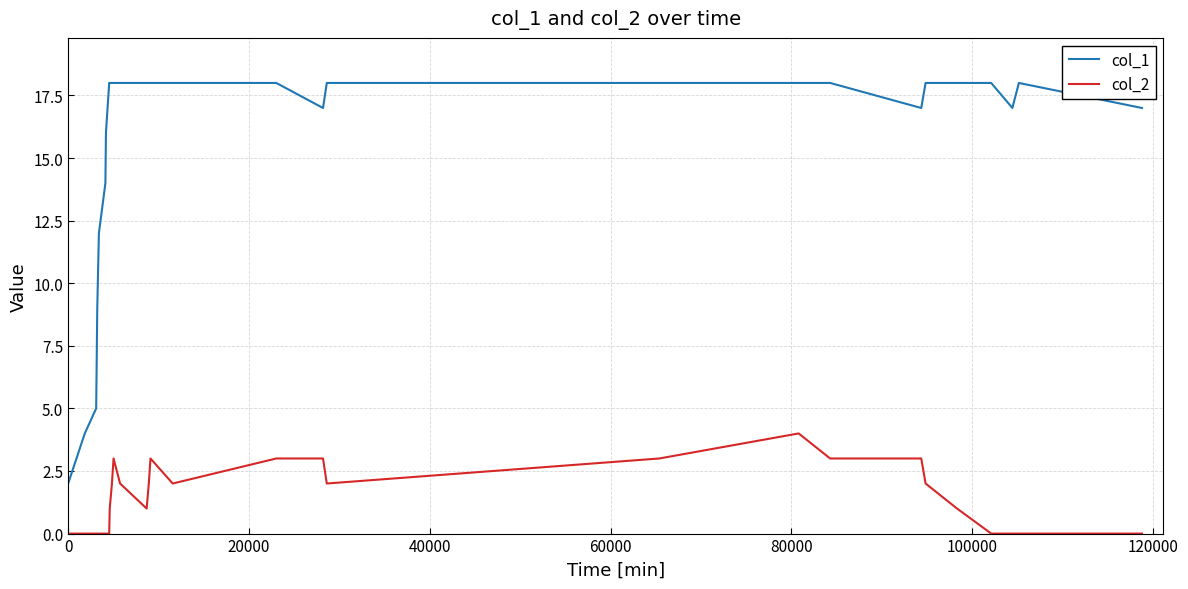

What is the maximum value shown in the chart?

18